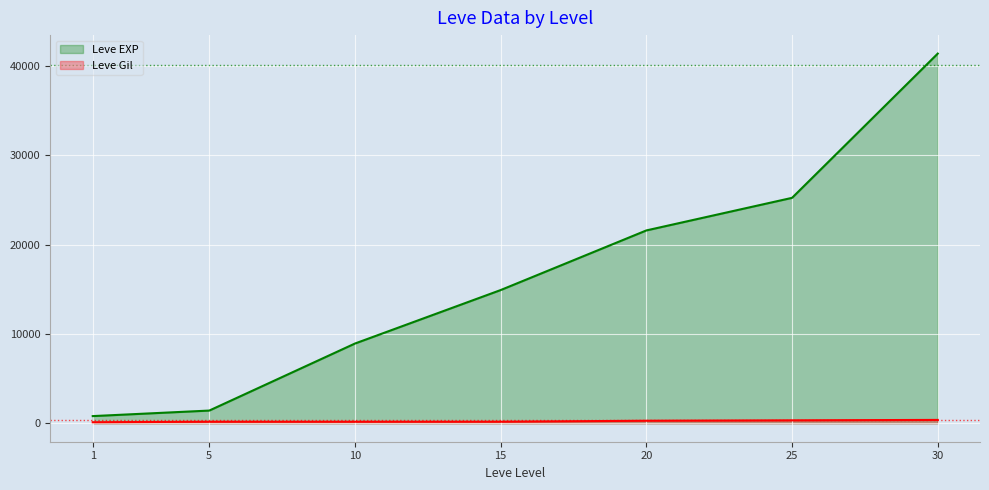

Which has a higher value, 30 or 1?

30